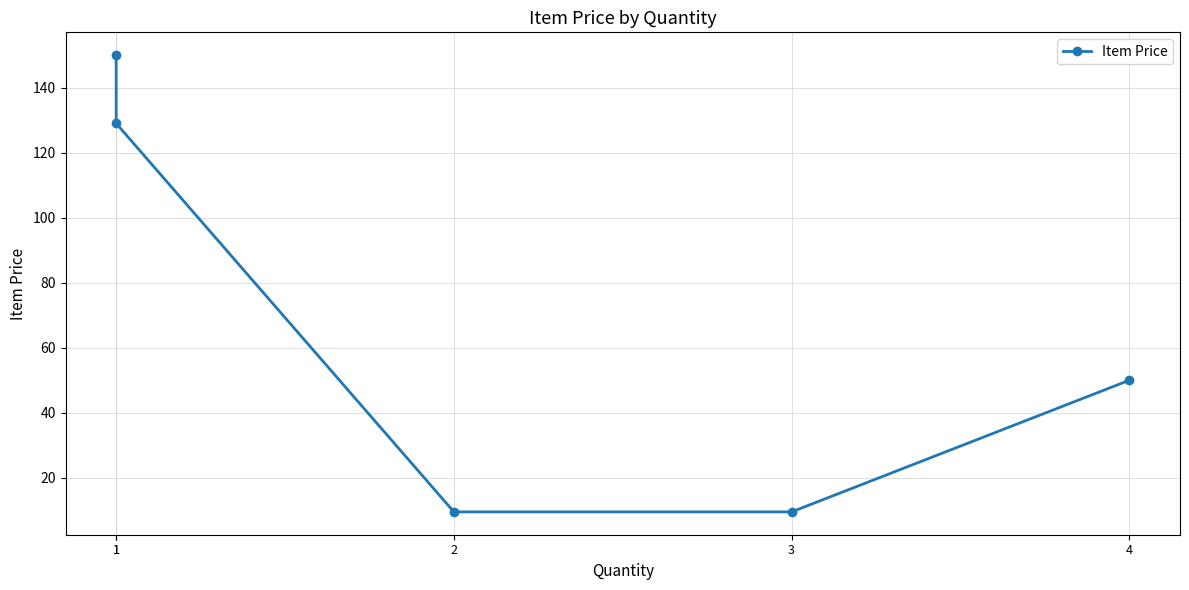

What is the ratio of the value at 2 to the value at 4?

0.2